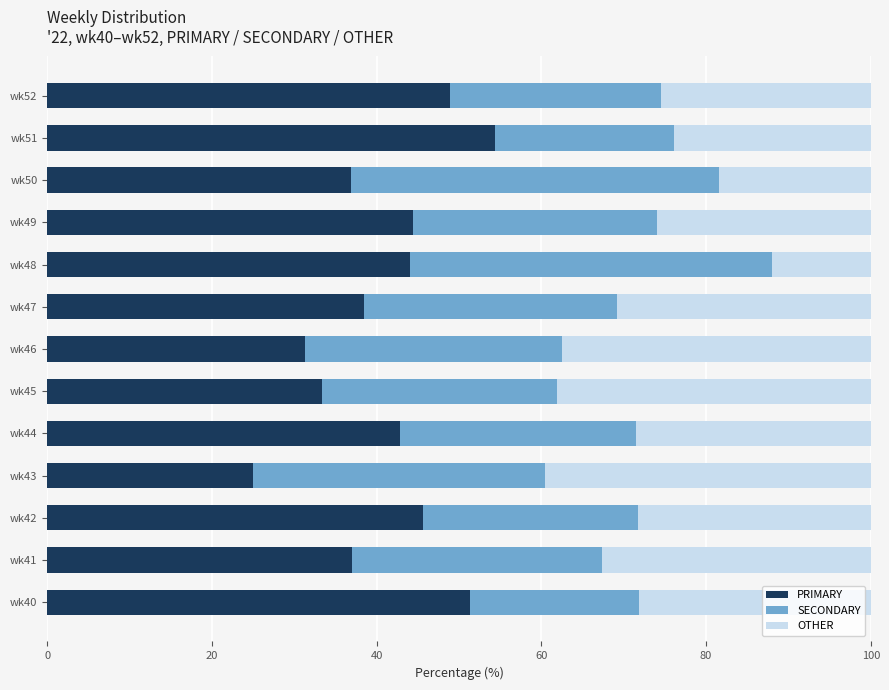

What is the sum of all PRIMARY values?

533.4